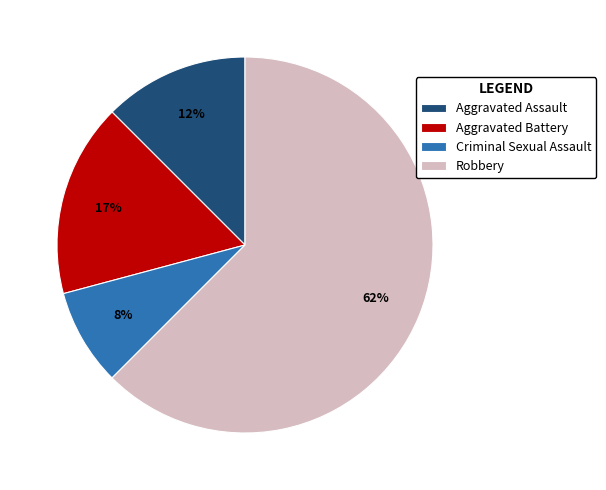

Is it true that Aggravated Battery is 17% of the pie?

True